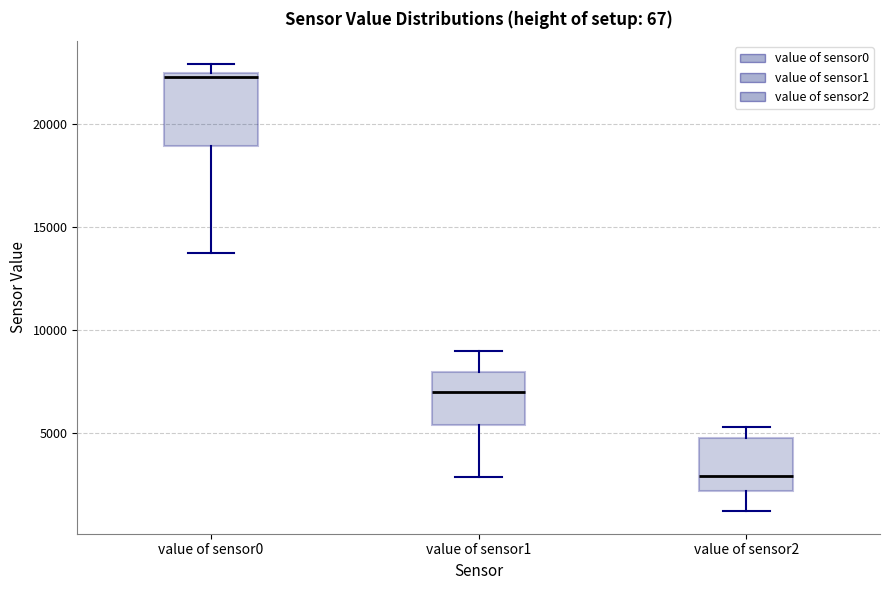

Which box has the highest median line?

value of sensor0